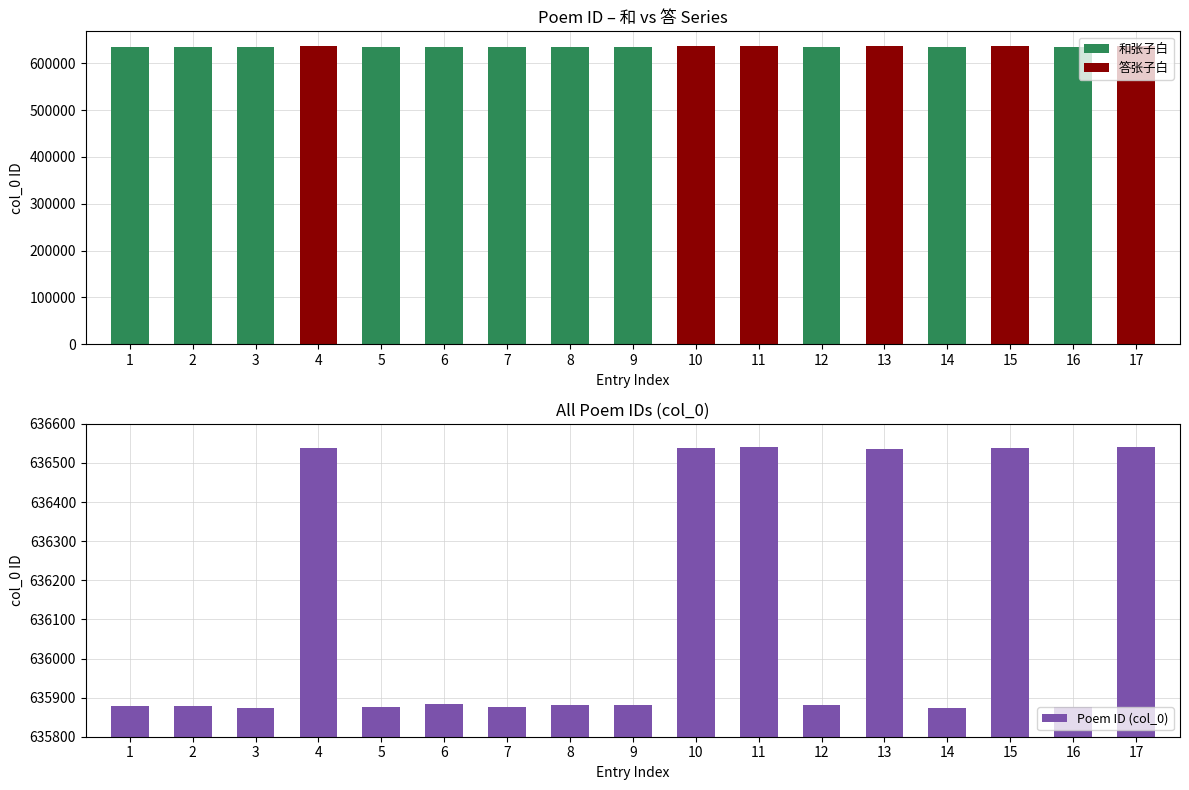

The chart shows a value of 635881 at 8. True or false?

True